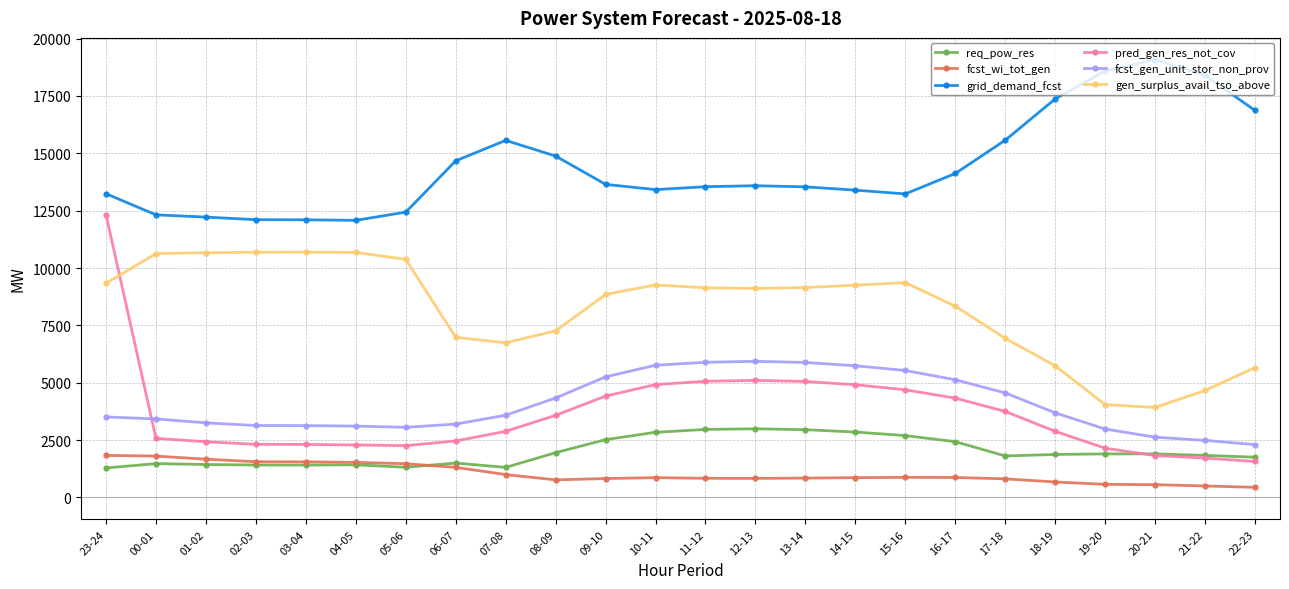

What is the highest value of the fcst_gen_unit_stor_non_prov series?

5933